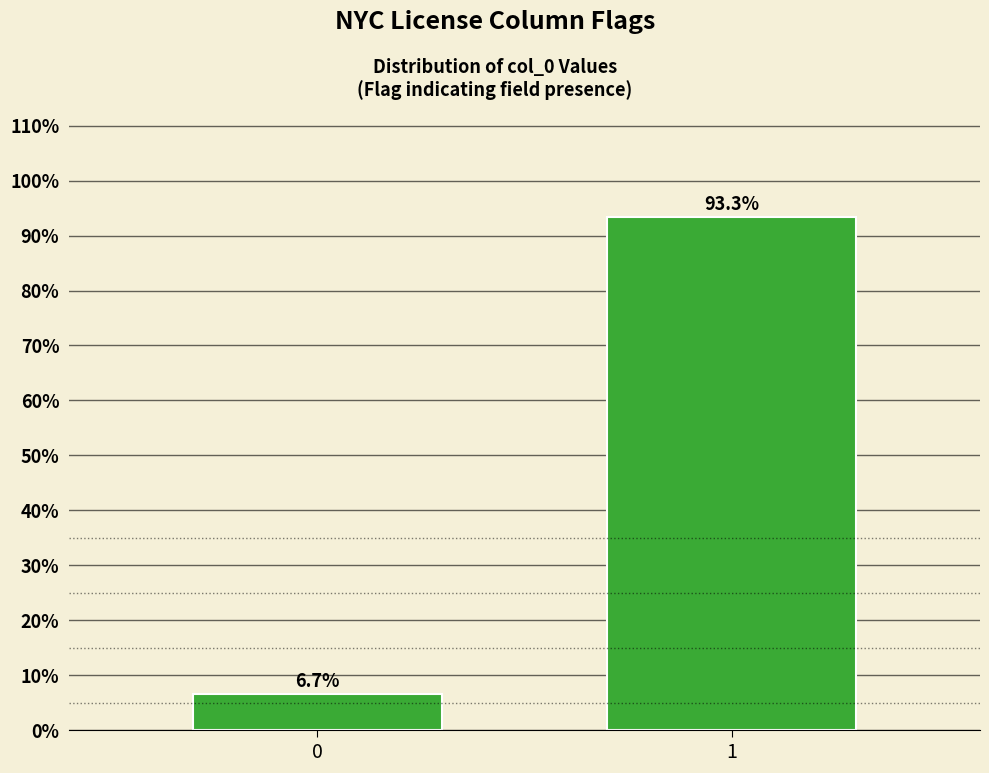

Reading right to left, extract all data points from this chart.

1=93.3	0=6.7